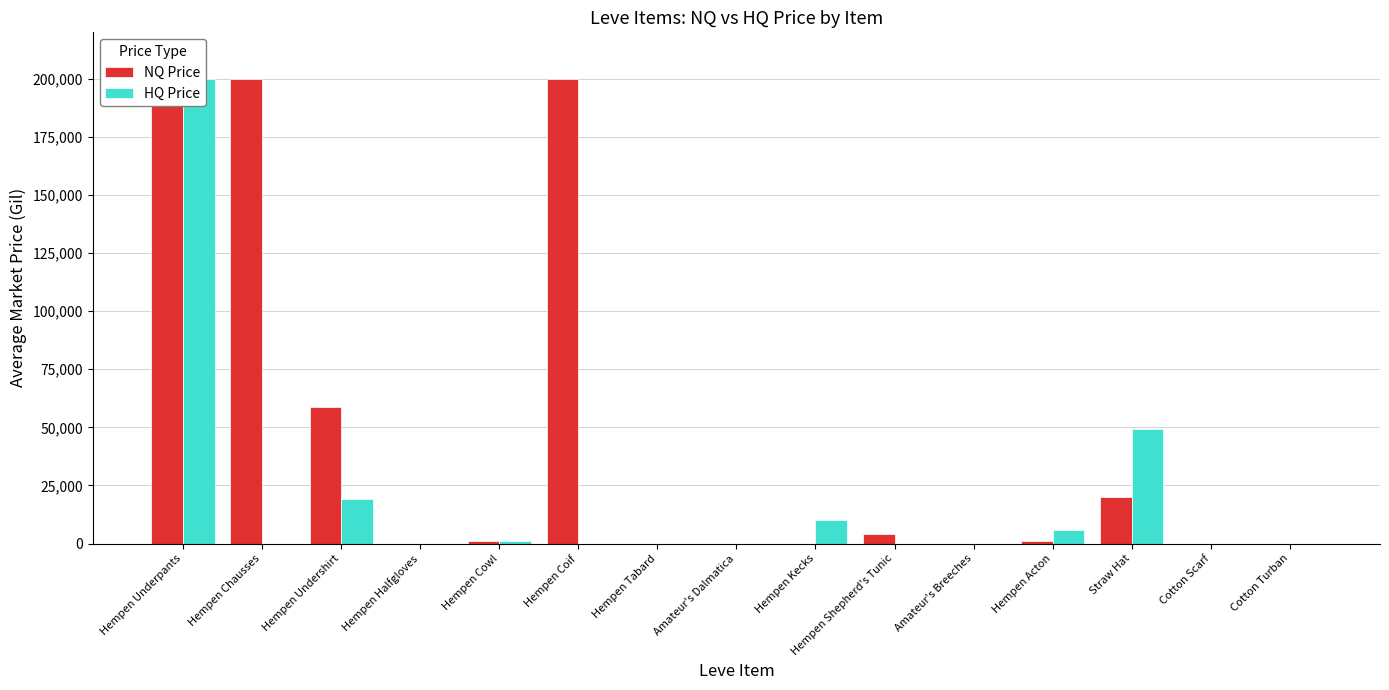

How many categories are shown in the chart?

15